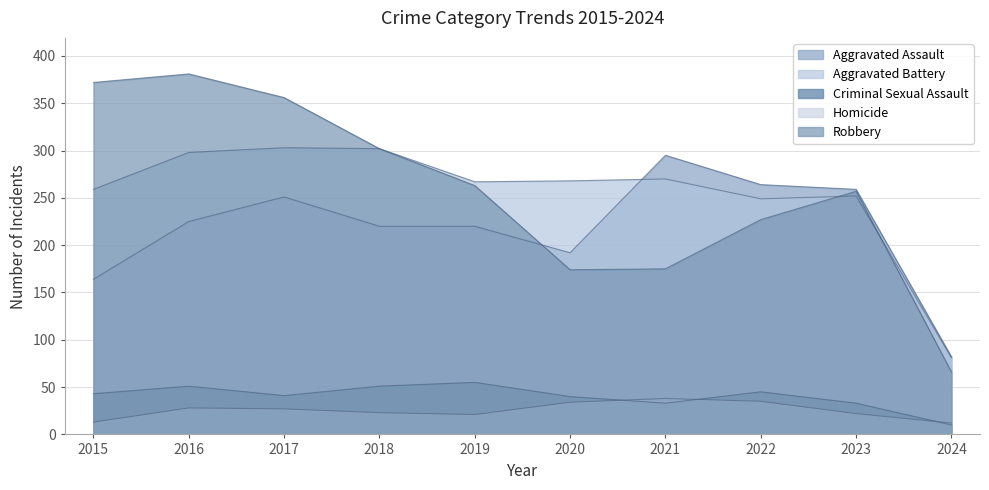

What is the value of the Aggravated Battery point at the 10th from the left?

81